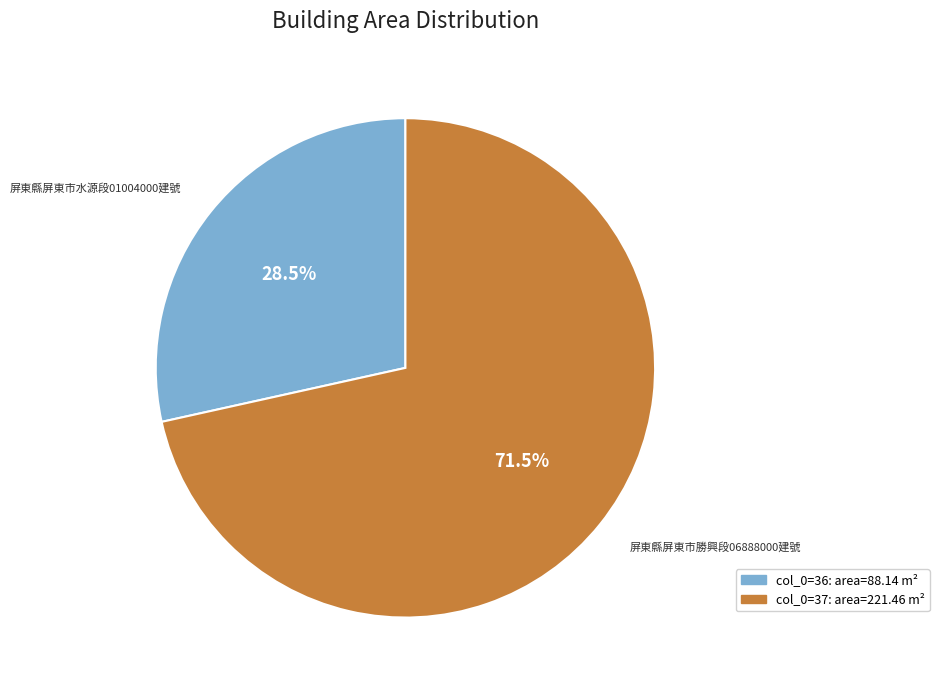

How many segments does this pie chart have?

2